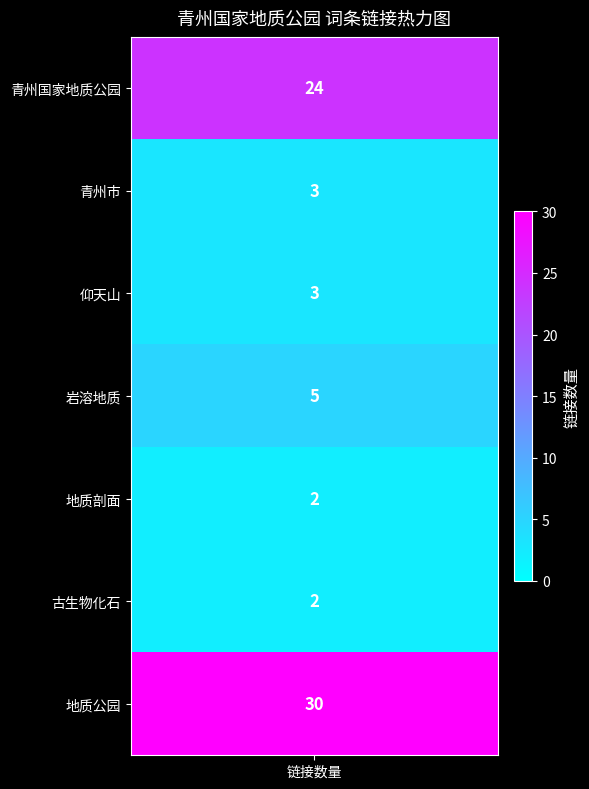

Between 地质公园 and 岩溶地质, which is larger?

地质公园